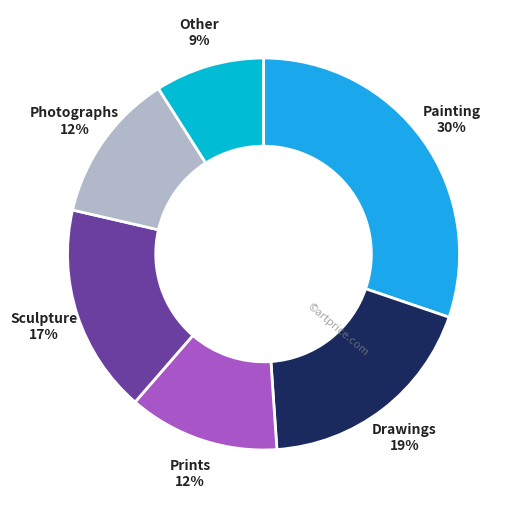

Is there any slice that represents more than half of the pie?

No